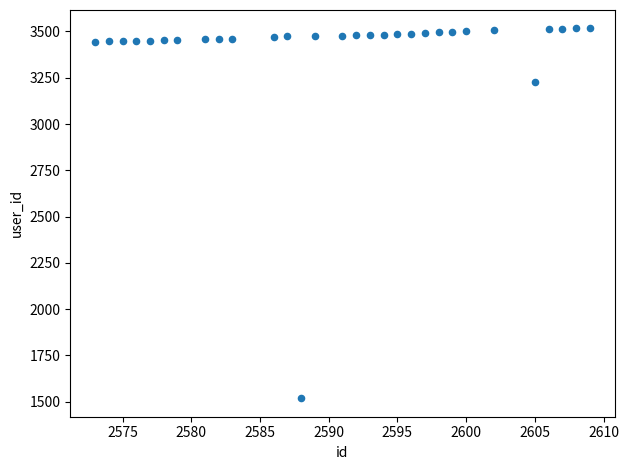

What is the range of X values (max minus min)?

36